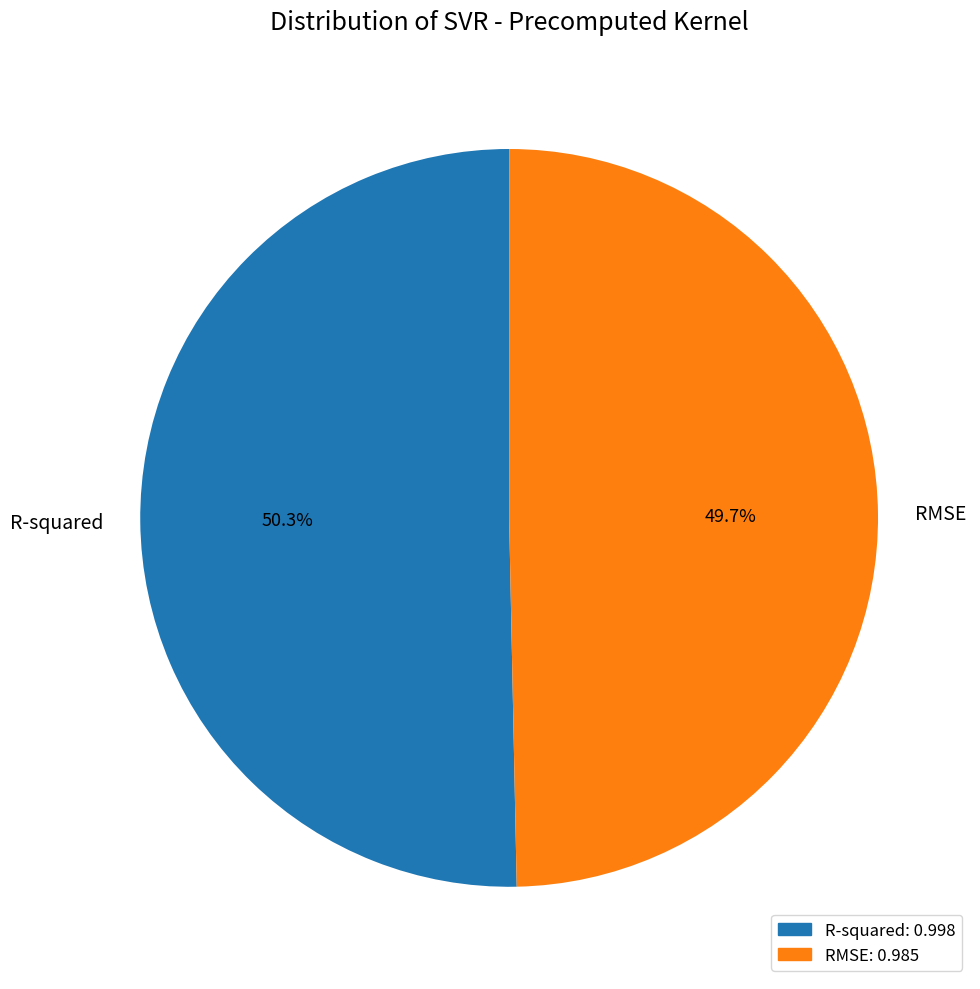

Does any single category account for the majority?

Yes